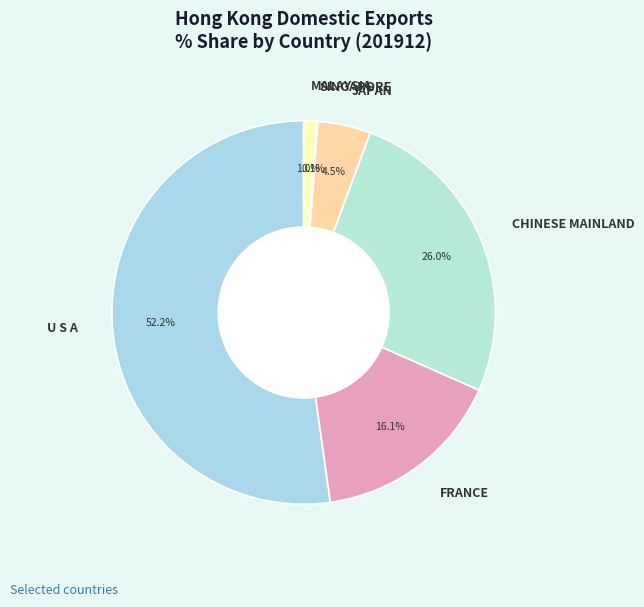

Which category accounts for the majority?

U S A